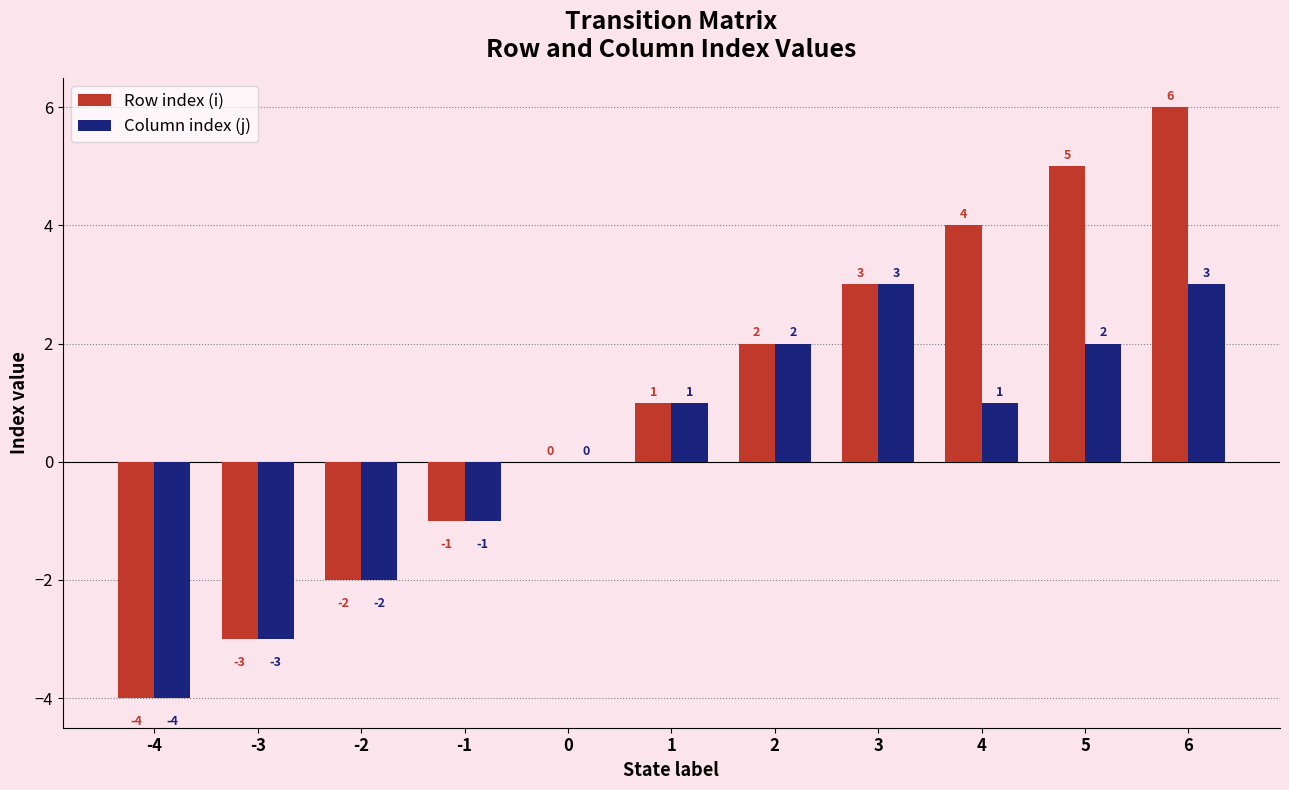

True or false: Row index (i) has a value of 5 at 5.

True